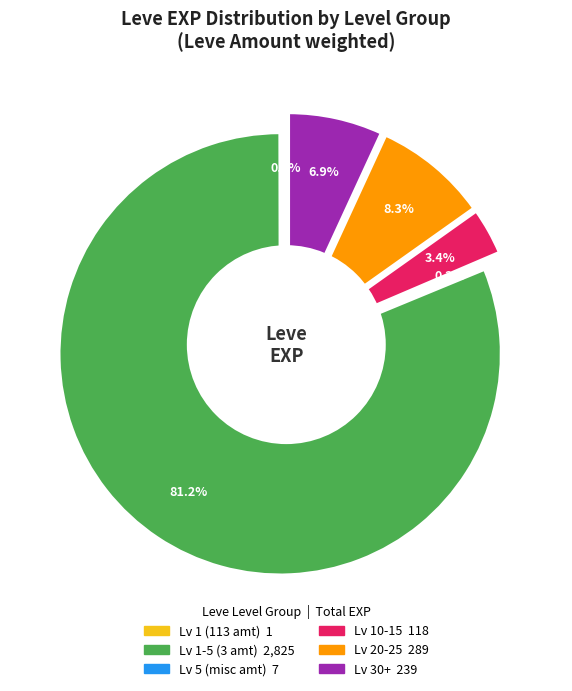

The Chamomile Tea slice represents 10% of the pie. True or false?

False